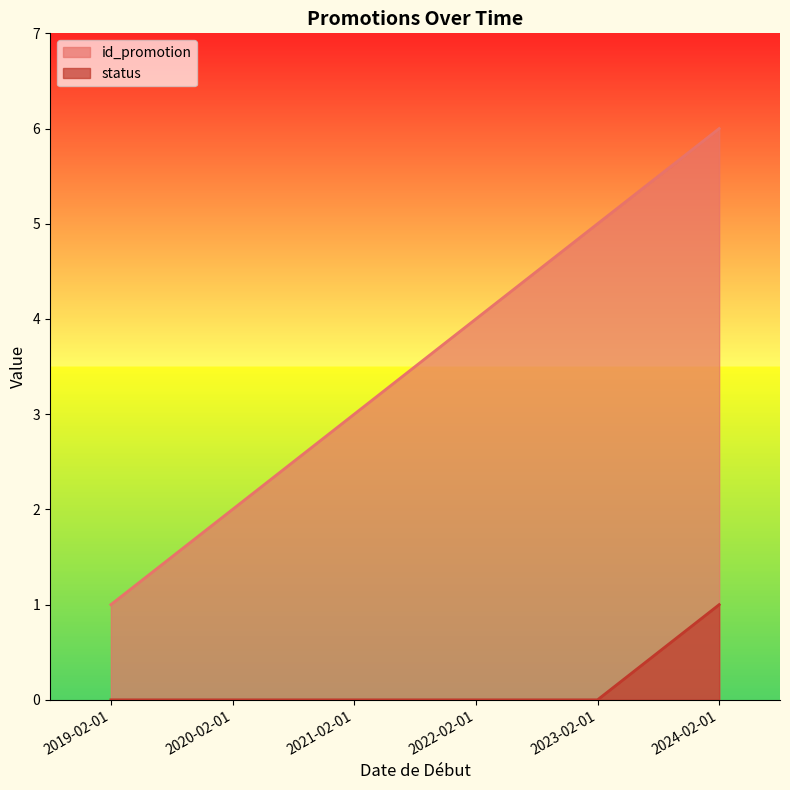

What is the total value across all series at 2021-02-01?

3